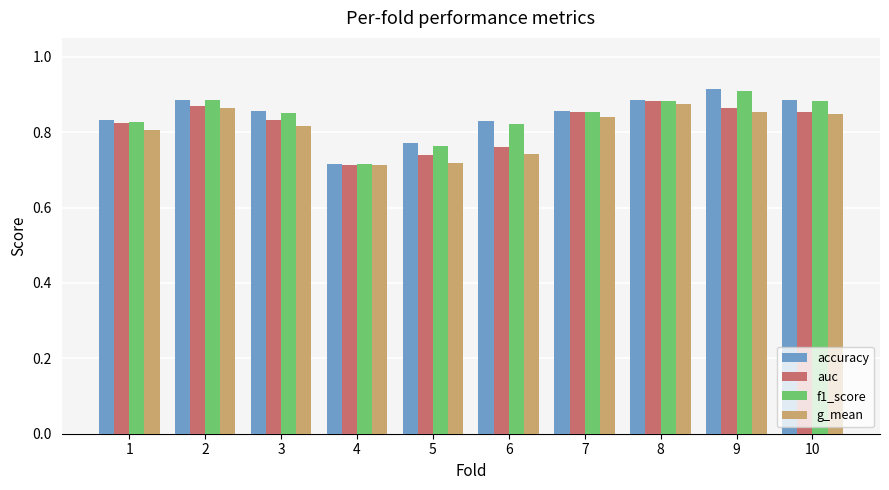

Which category has the lowest value in the accuracy series?

4